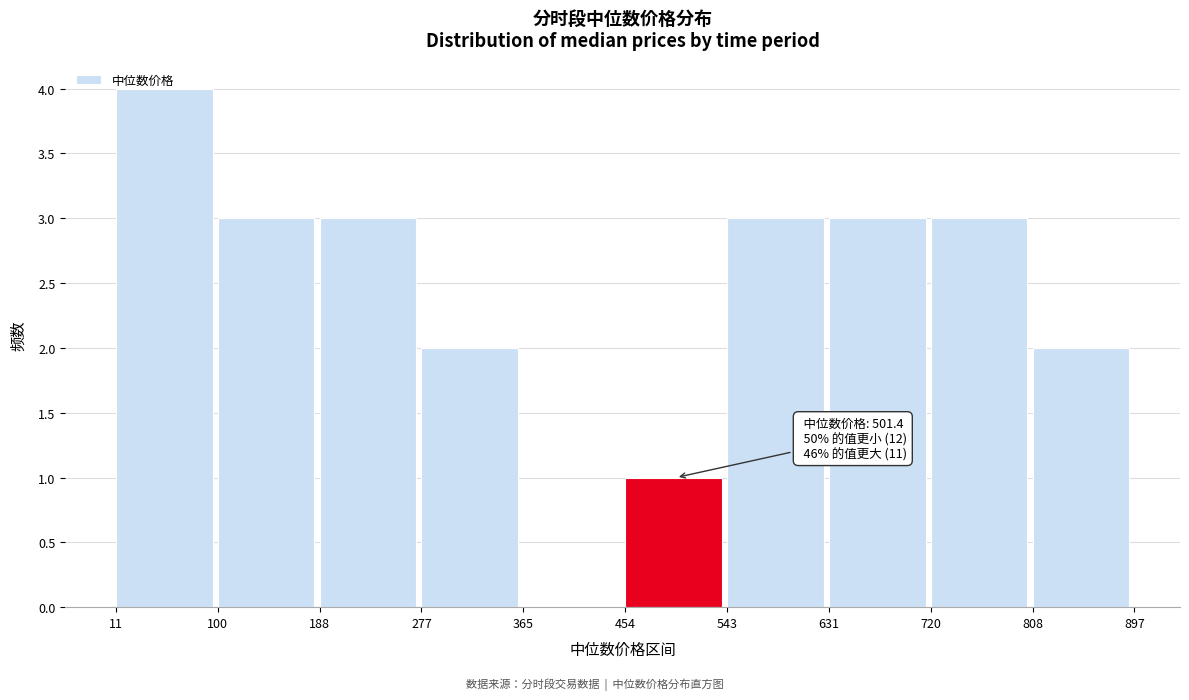

Over which range of the x-axis is the bar tallest?

11 to 100